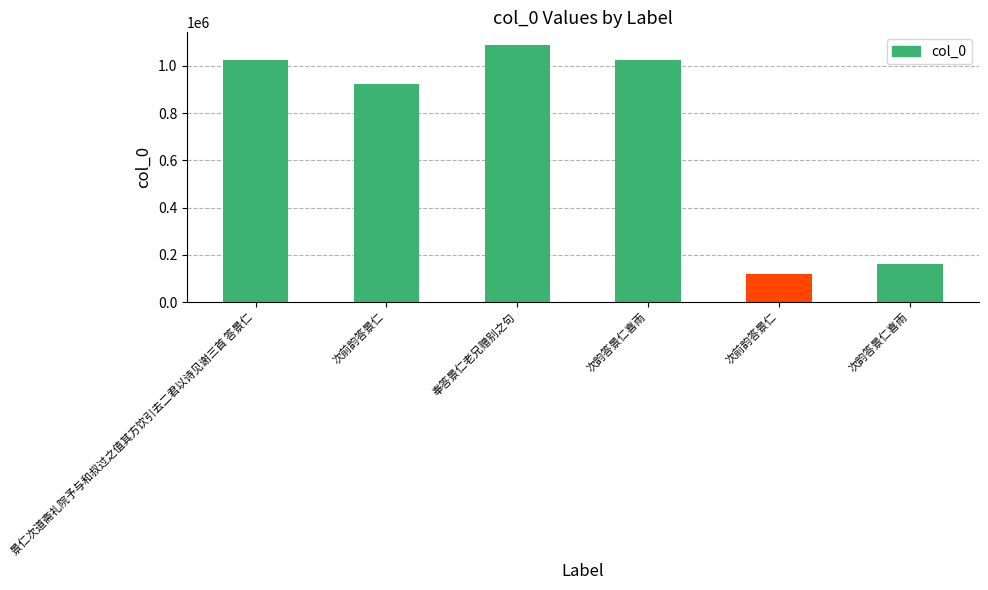

What is the difference between the maximum and minimum values?

970222